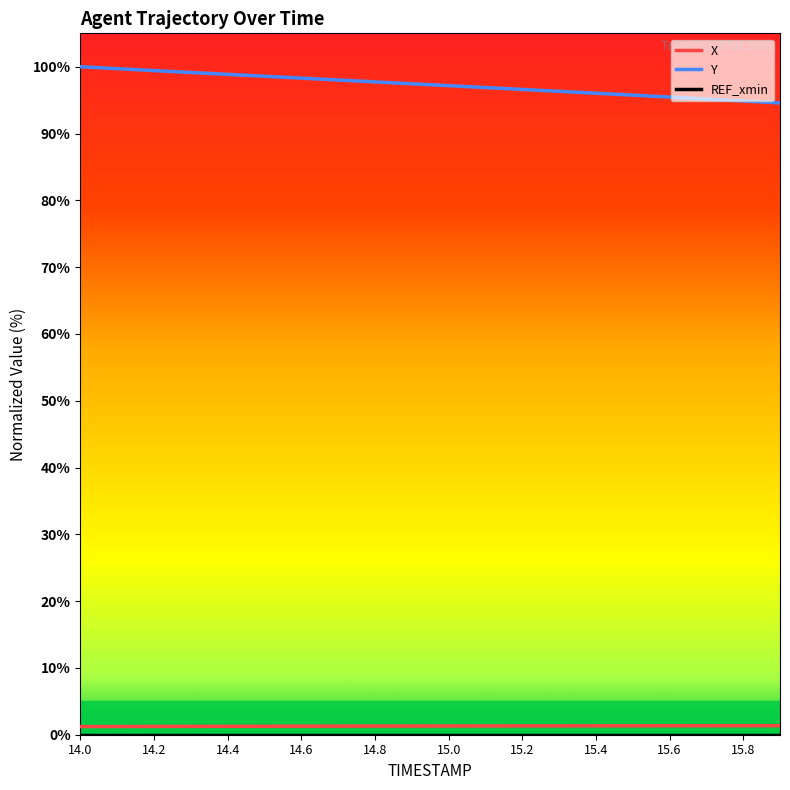

True or false: X and Y cross at least once.

False